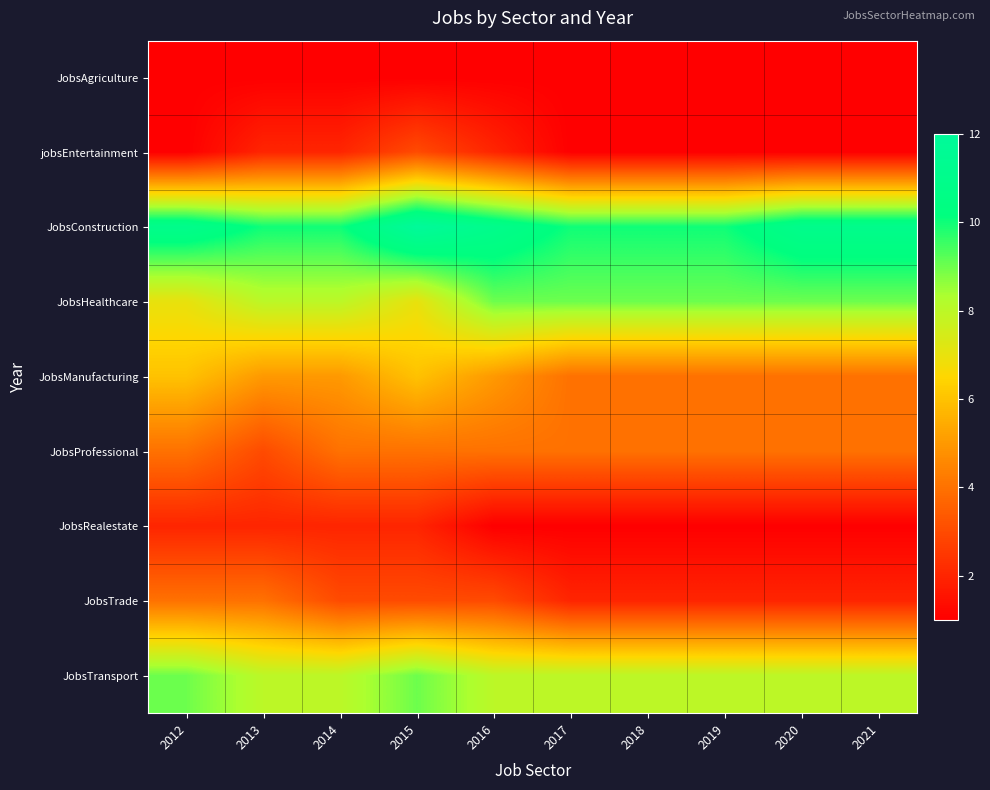

Rank the series at 2012 from highest to lowest value.

JobsConstruction, JobsTransport, JobsHealthcare, JobsManufacturing, JobsProfessional, JobsTrade, JobsRealestate, JobsAgriculture, jobsEntertainment